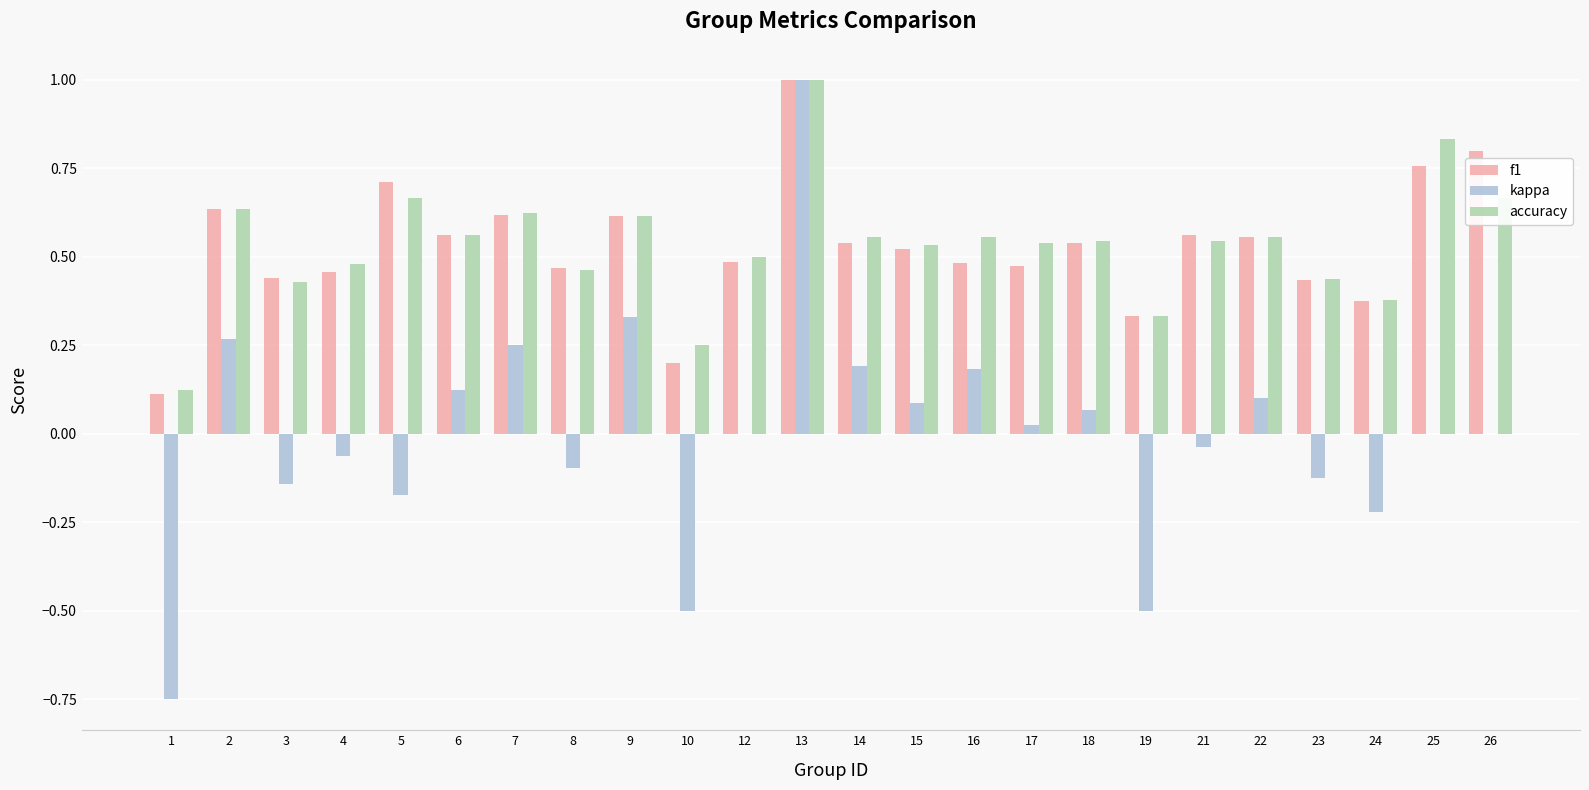

Which series changed the most between 3 and 13?

kappa